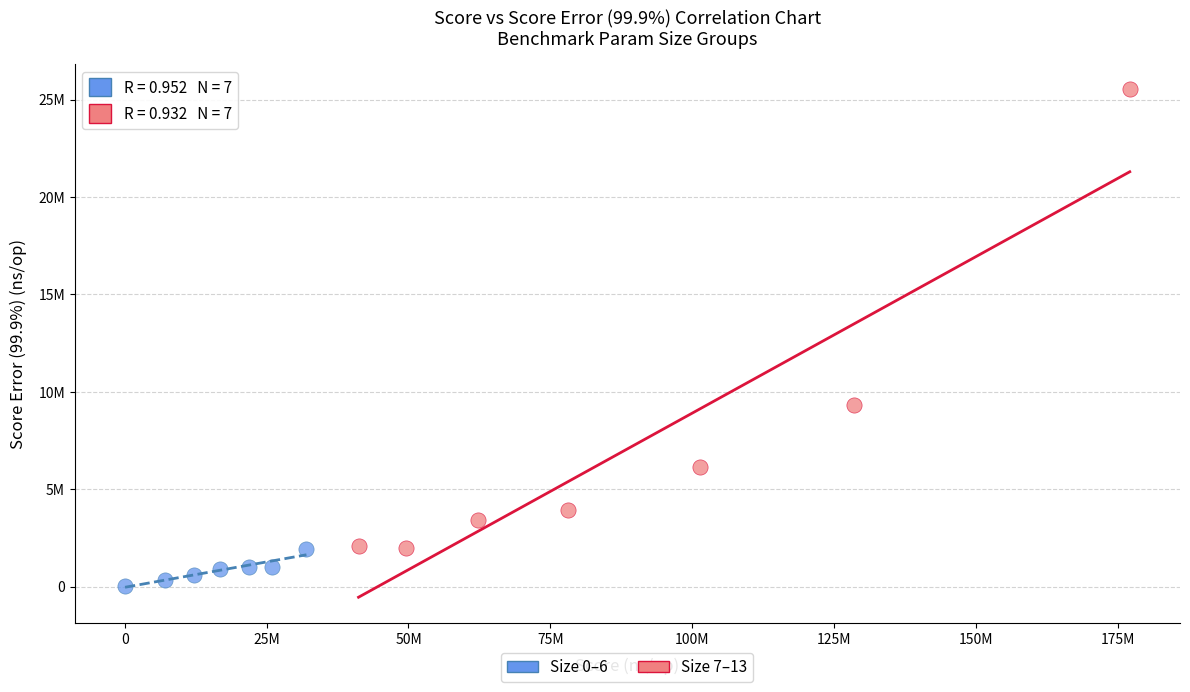

Which series contains the lowest Y value?

Size 0–6